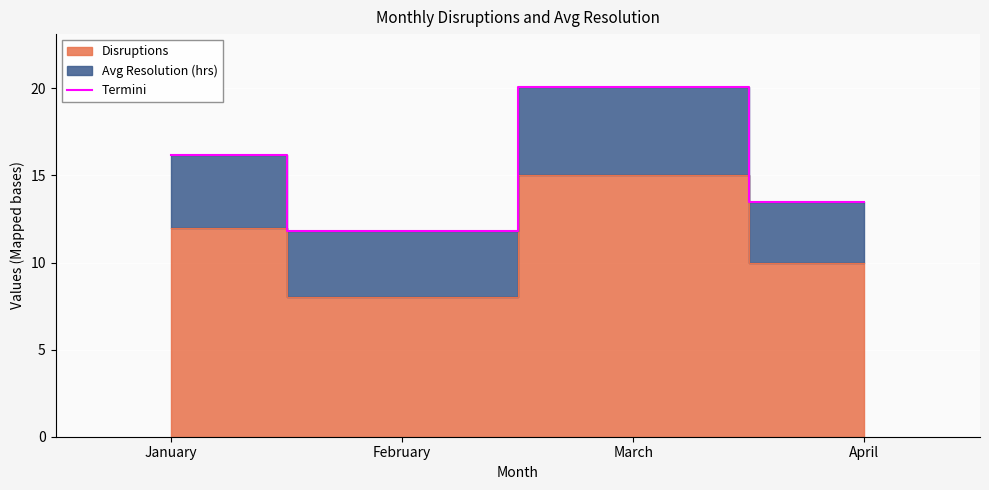

True or false: Termini has more than 0 interior local peaks.

True